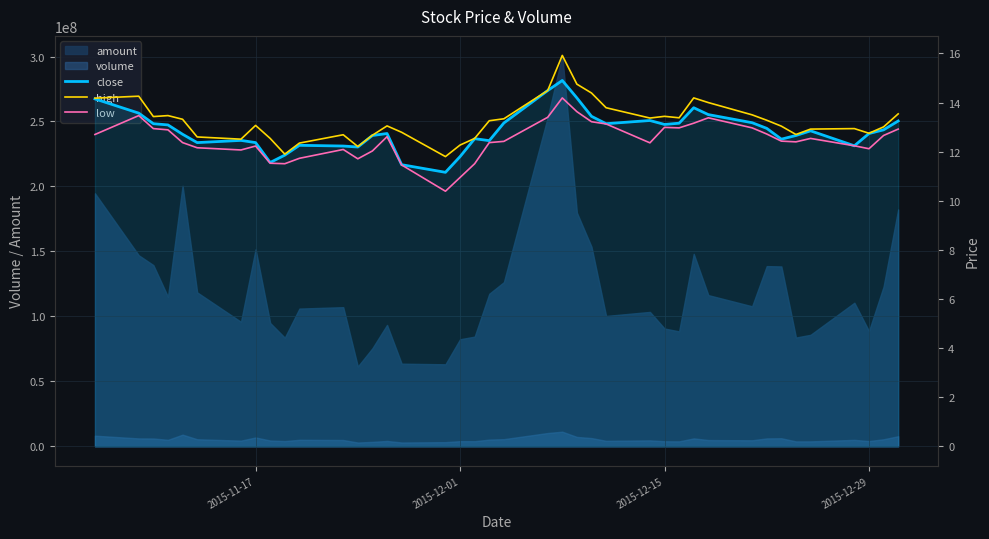

Is the value of low at 36 greater than the value of close at 2015-12-29?

No